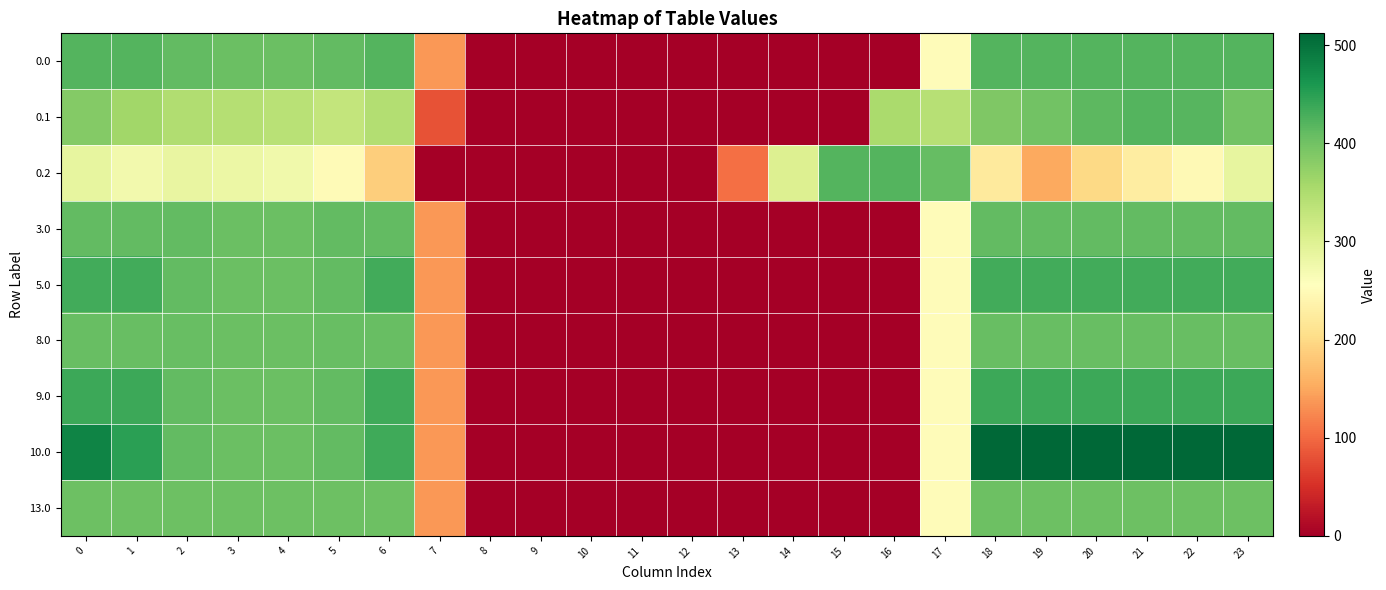

Which has a higher value, 3 or 6?

6